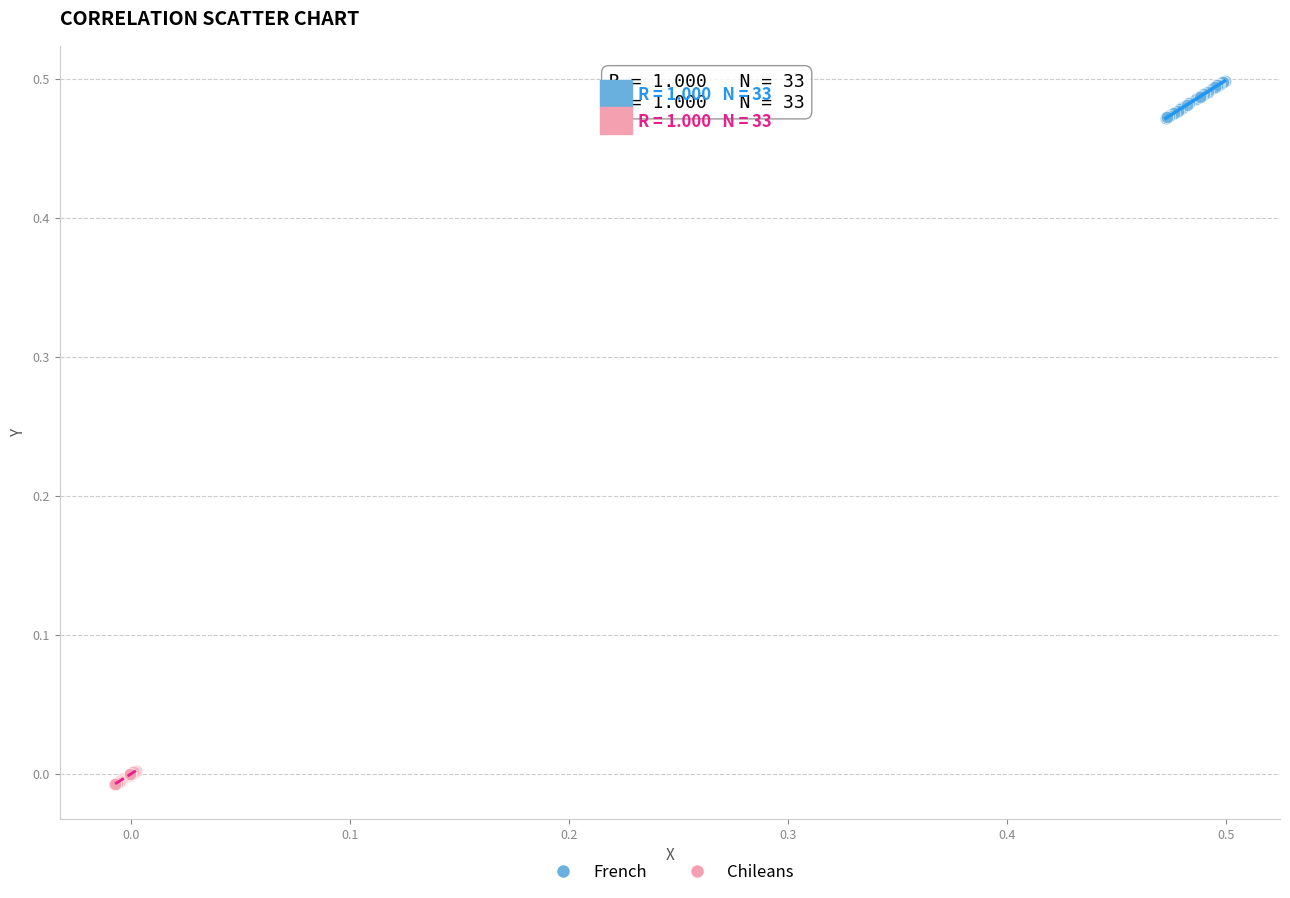

Which series contains the lowest Y value?

Chileans